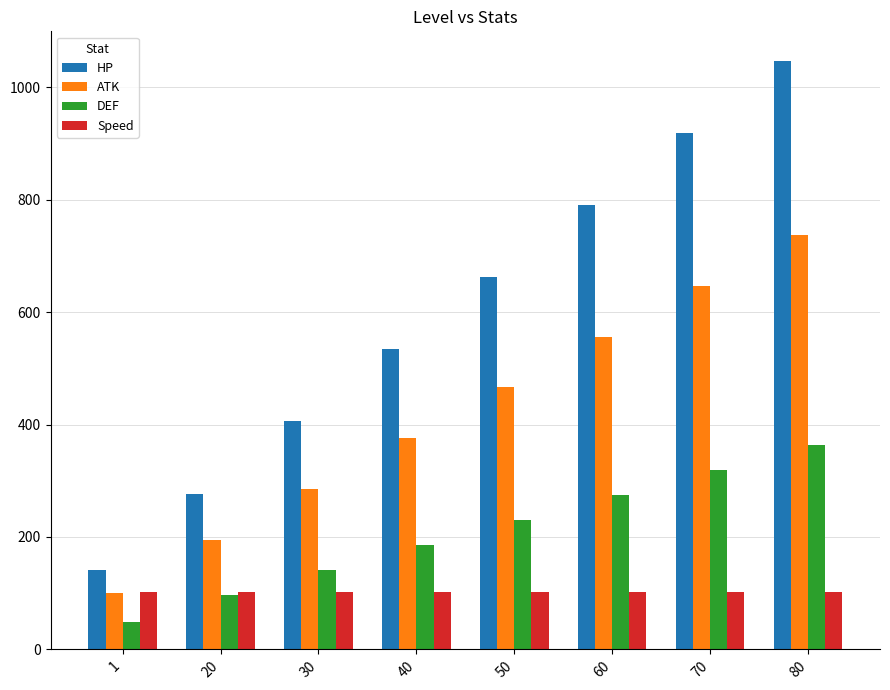

How many series are shown in this chart?

4